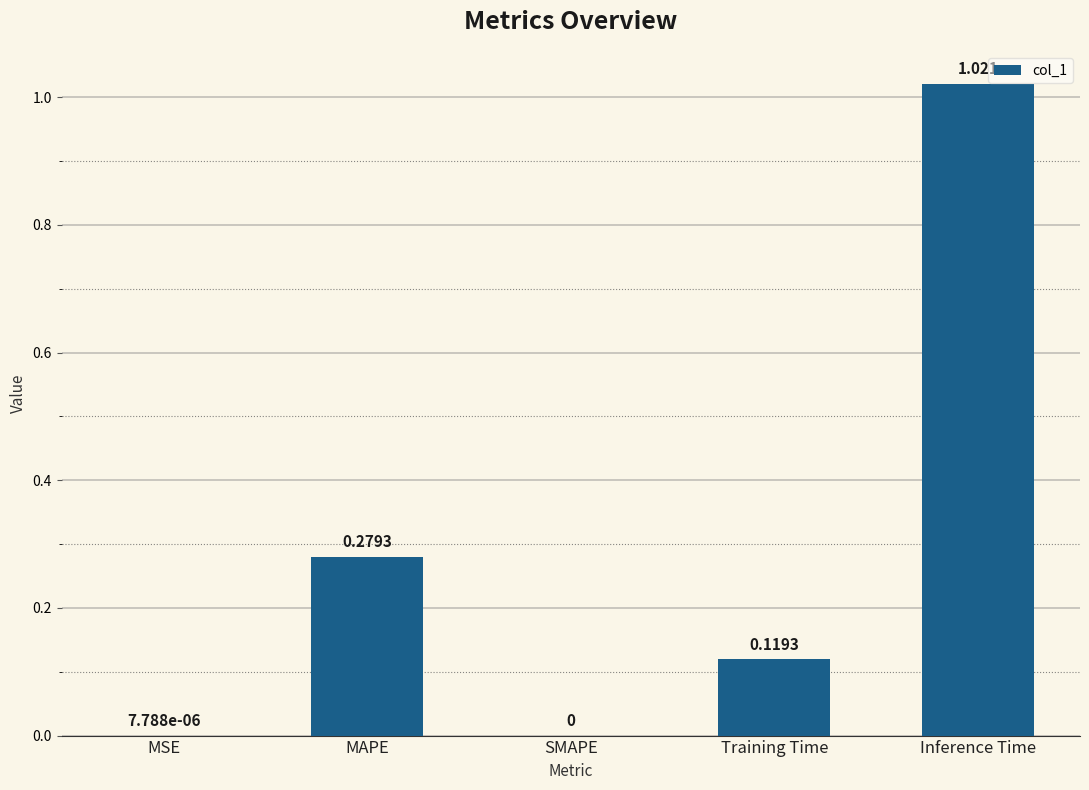

Between Training Time and MSE, which is larger?

Training Time